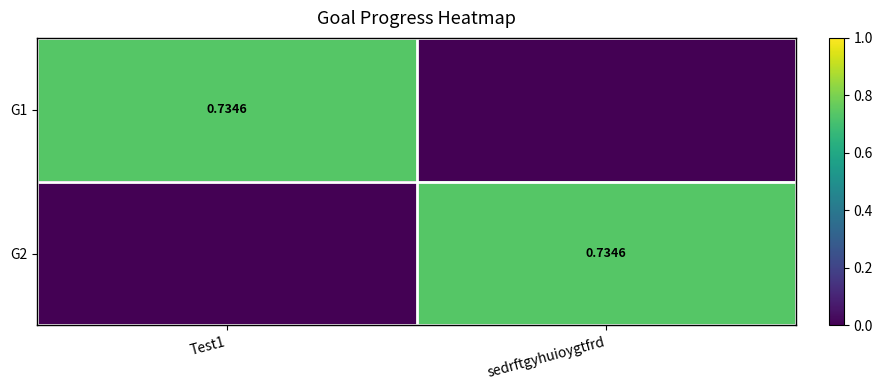

At which category is the sum across all series the highest?

Test1